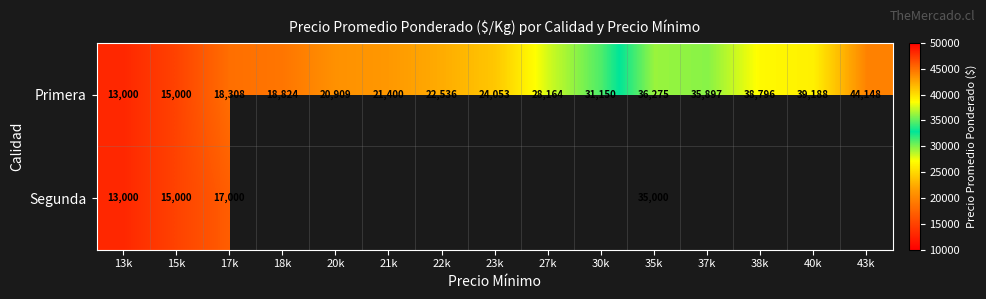

Between 37k and 22k, which is larger?

37k